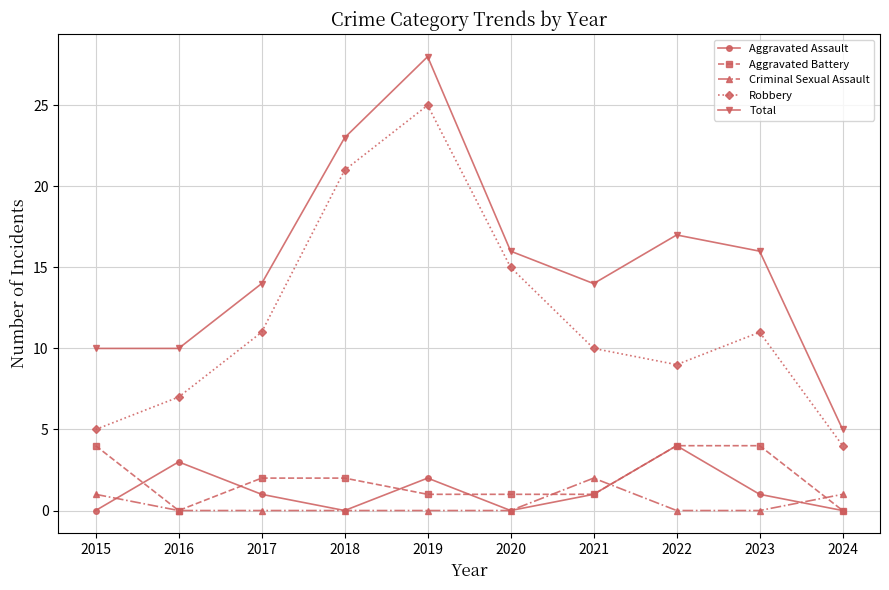

What is the difference between the Criminal Sexual Assault values at 2017 and 2021?

2